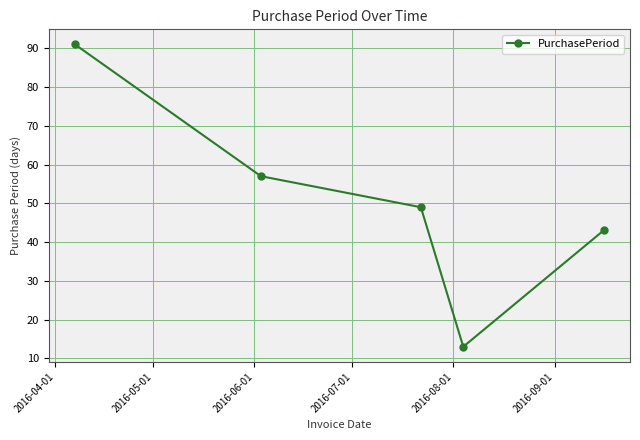

What is the value of the 5th point from the left?

43